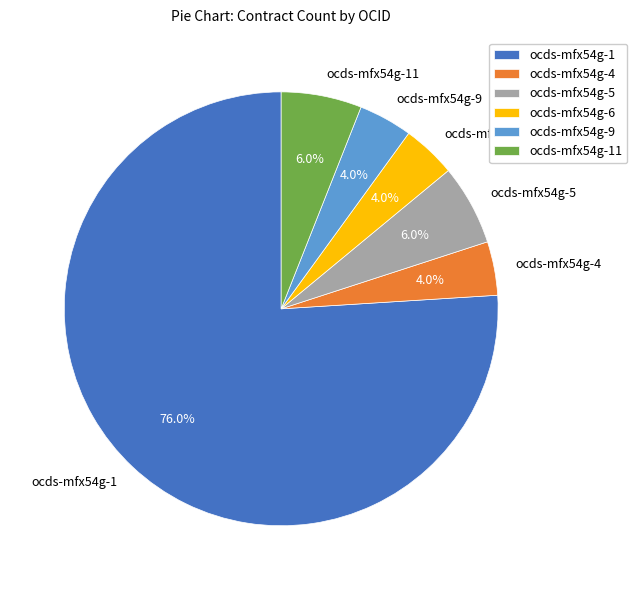

To the nearest percent, what percentage of the pie is ocds-mfx54g-9?

4%